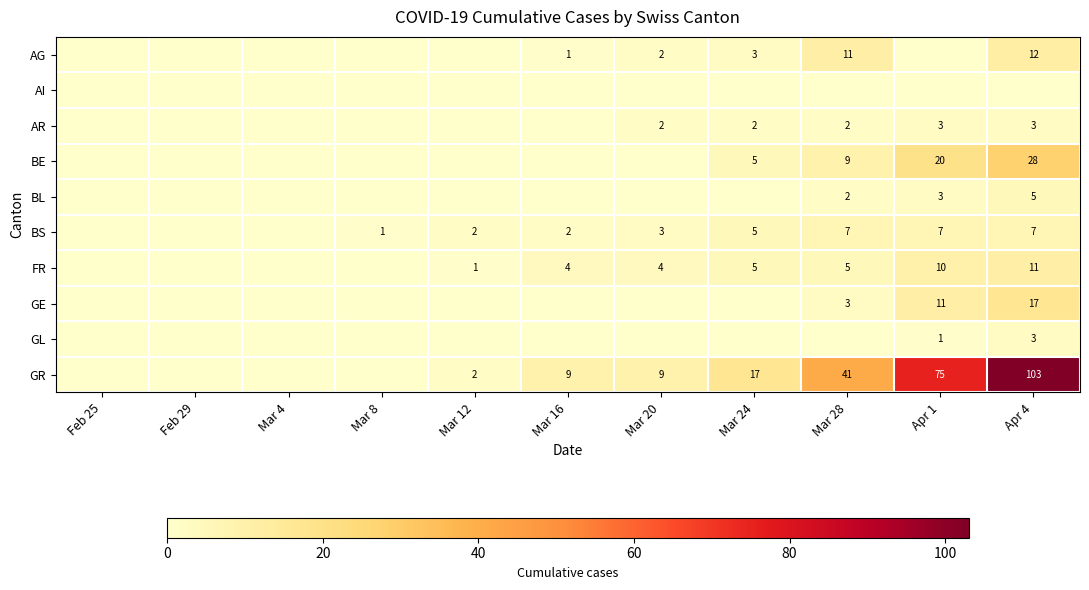

True or false: GR has a value of 17 at Mar 24.

True